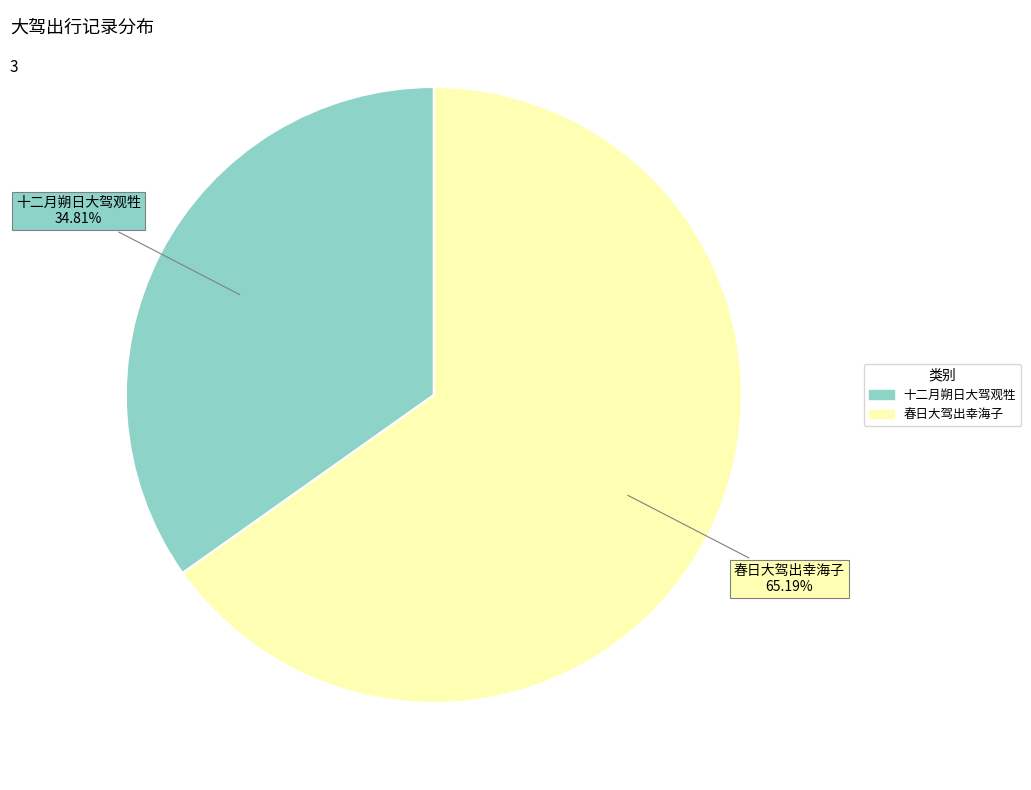

Does any single category account for the majority?

Yes